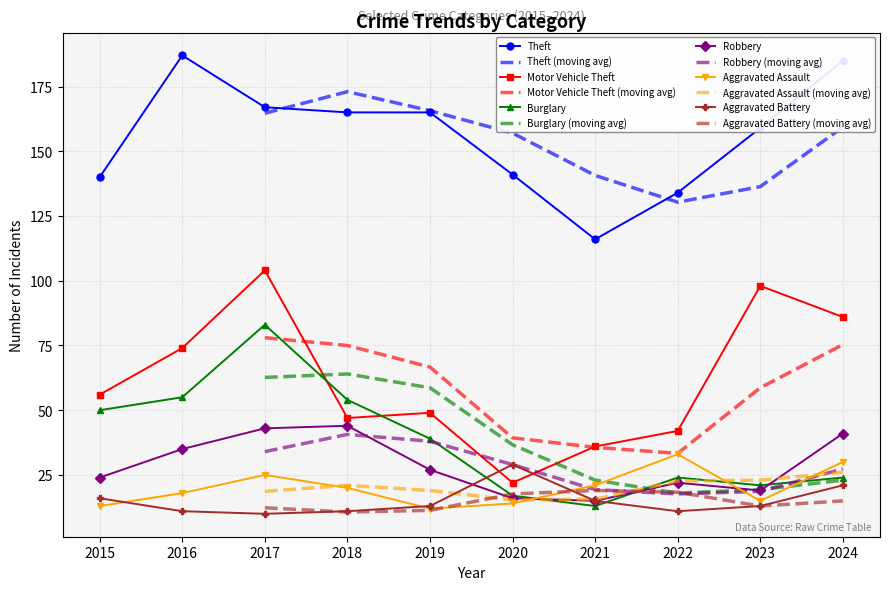

What is the difference between the highest and lowest values at 2019?

153